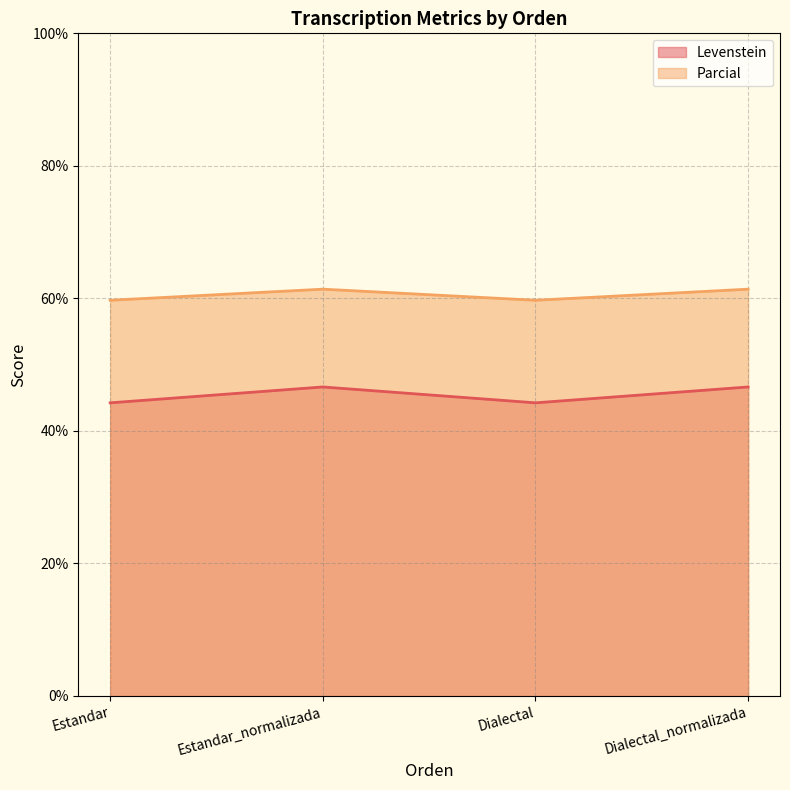

What is the spread (max minus min) of values at Estandar_normalizada?

14.8